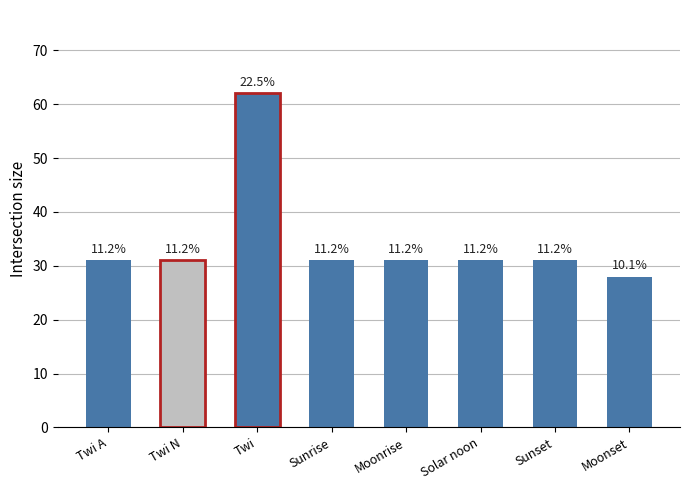

Reading left to right, what are all the values shown in this chart?

Twi A=31	Twi N=31	Twi=62	Sunrise=31	Moonrise=31	Solar noon=31	Sunset=31	Moonset=28